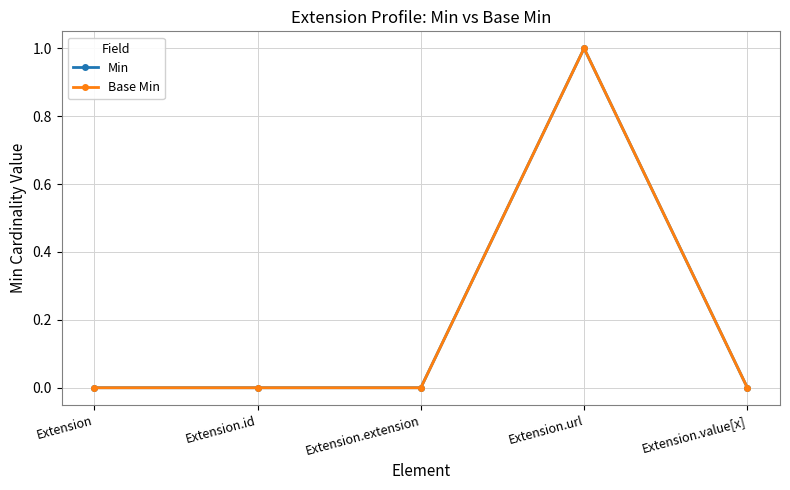

How many interior local peaks does the Base Min series have?

1